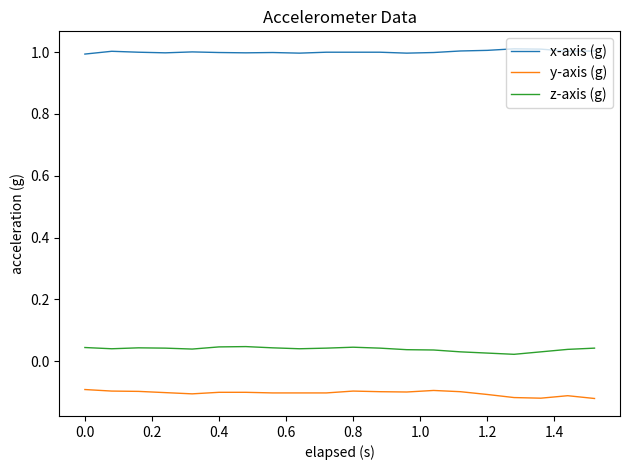

Which series has the largest total across all categories?

x-axis (g)